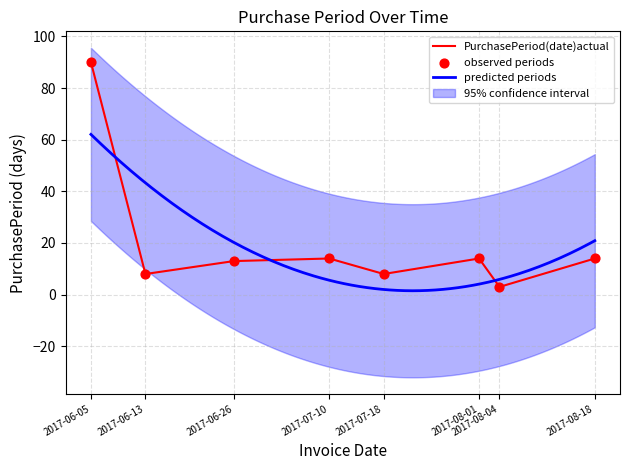

What is the change in value from 2017-06-05 to 2017-08-01?

-76